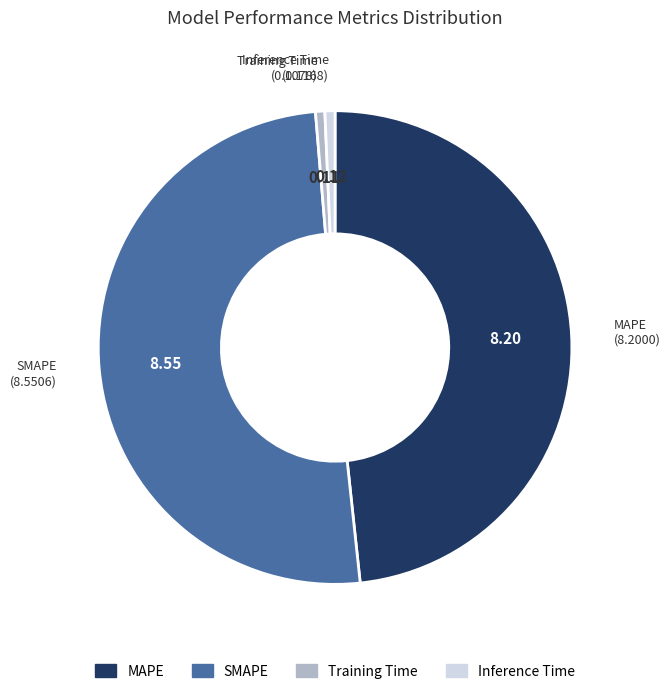

Count the number of slices in the pie.

4